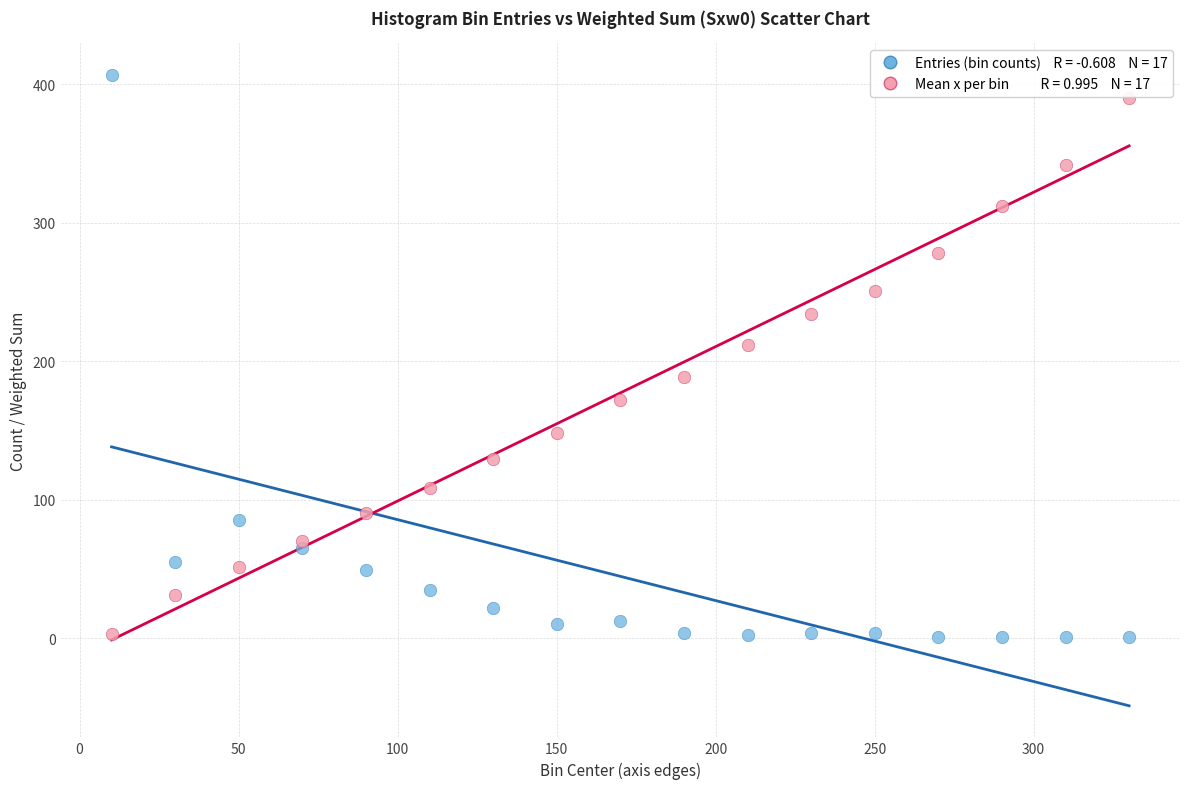

Across all series, what Y value is closest to 204?

211.5